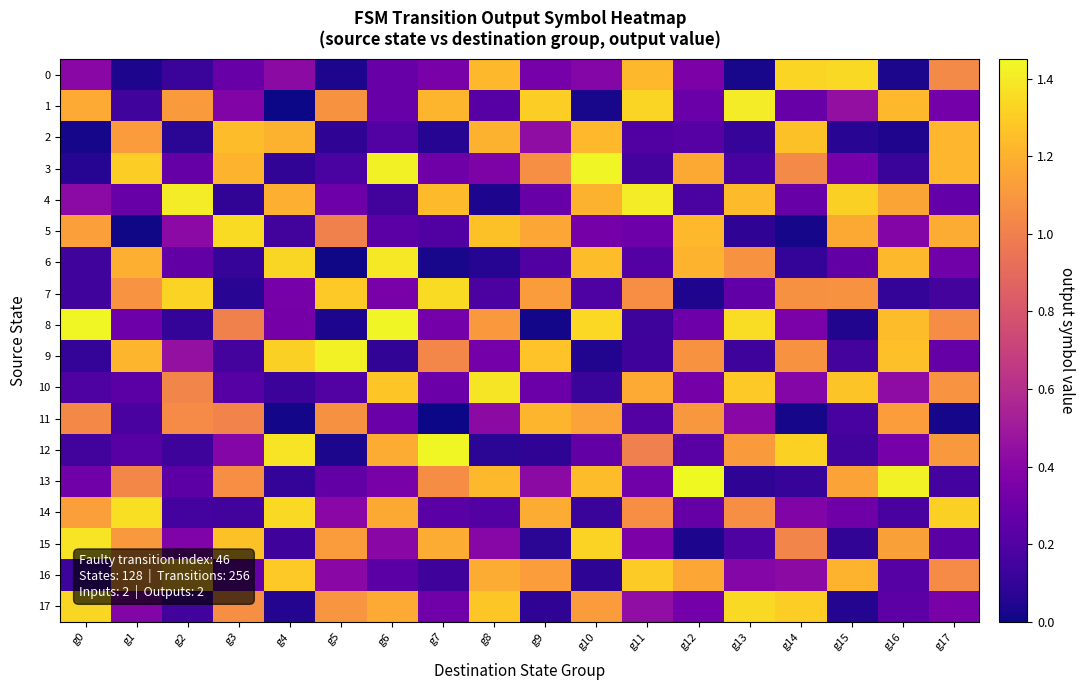

What is the spread (max minus min) of values at g15?

1.3